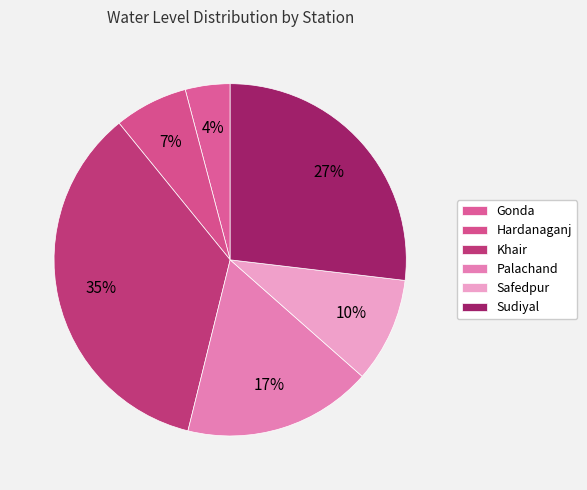

What percentage is NOT represented by Palachand?

82.7%